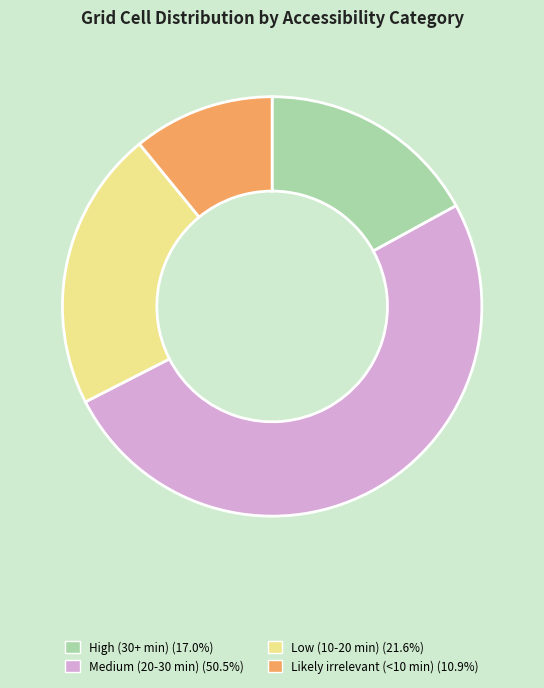

Is there any slice that represents more than half of the pie?

Yes